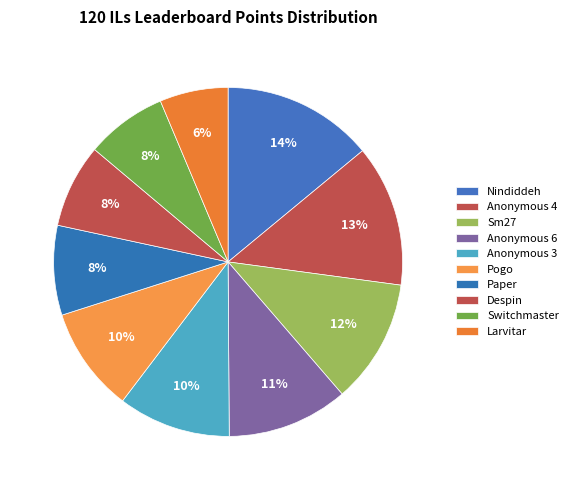

Is there a majority slice in this chart?

No